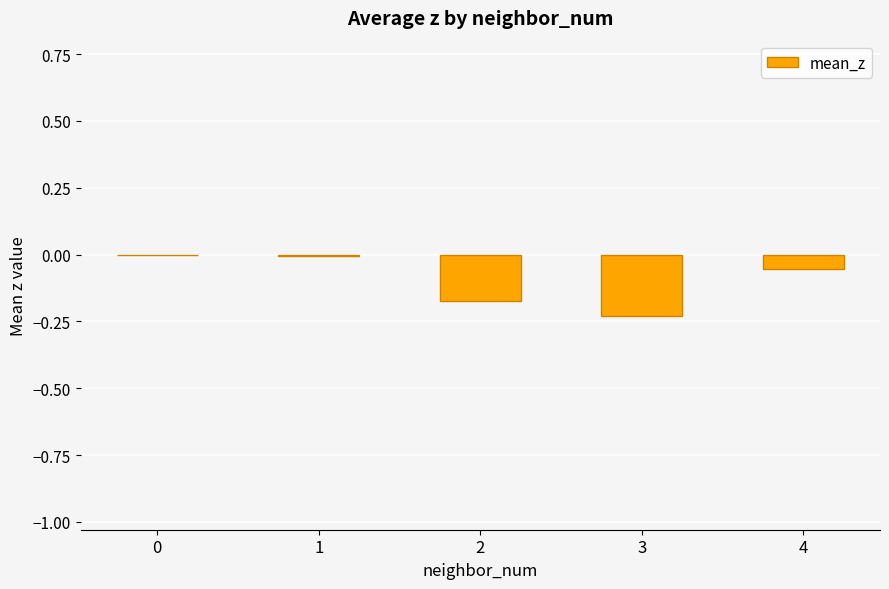

True or false: the data shows -0.1 at 2.

False